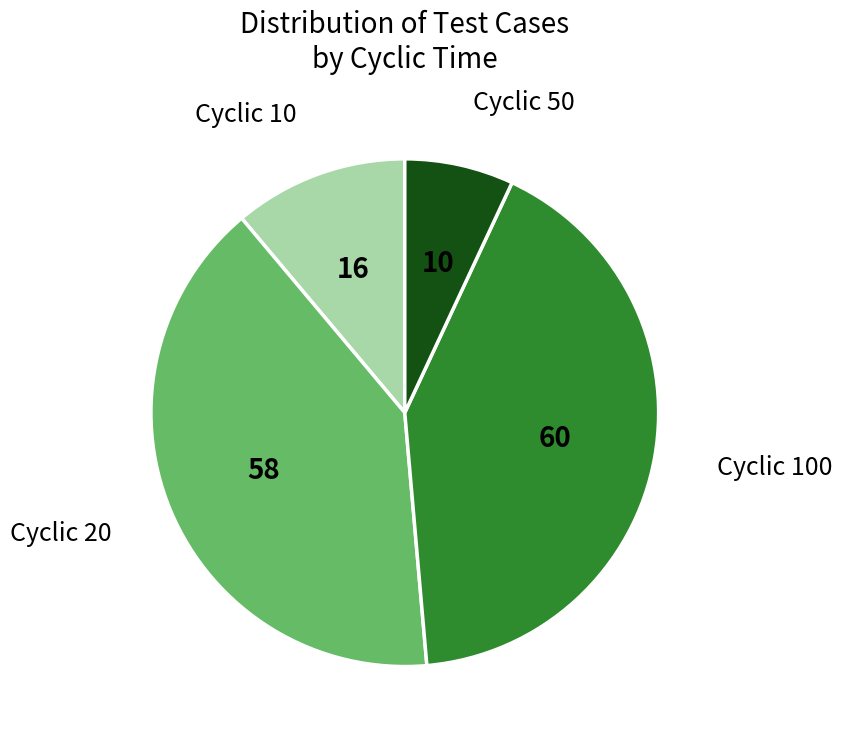

Is there a majority slice in this chart?

No